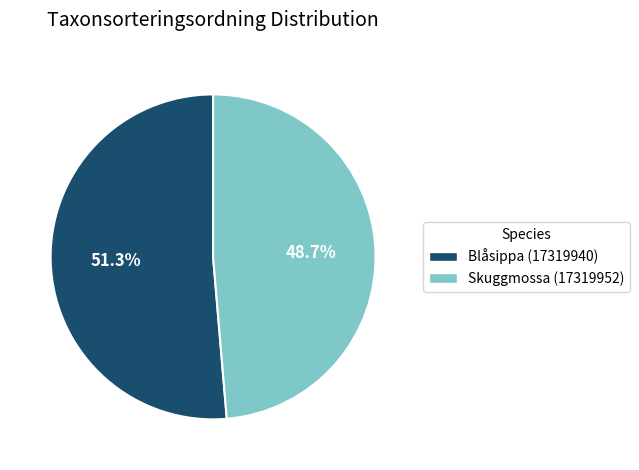

To the nearest percent, what percentage of the pie is Blåsippa (17319940)?

51%